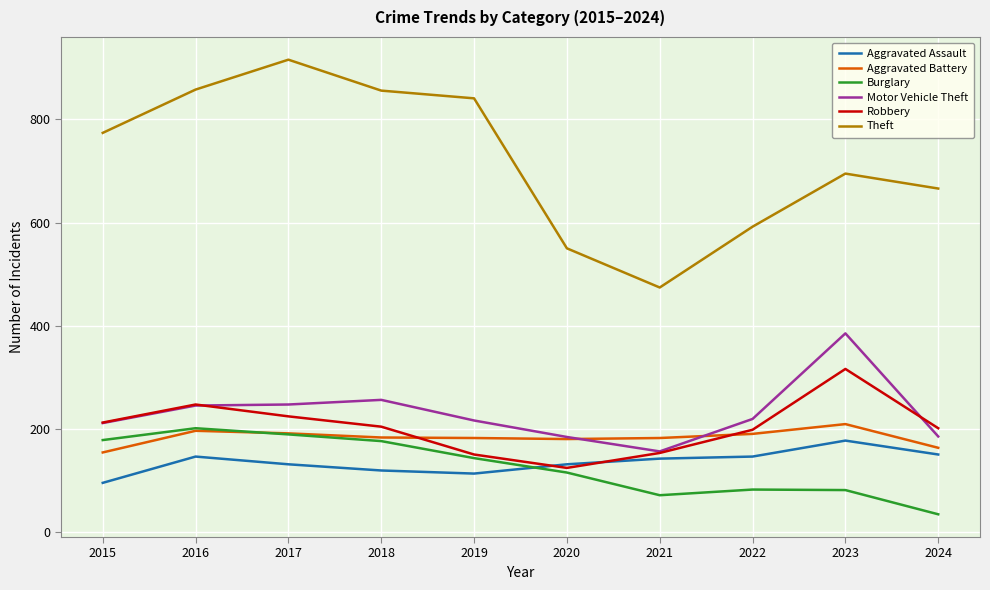

What is the maximum value for Burglary?

201